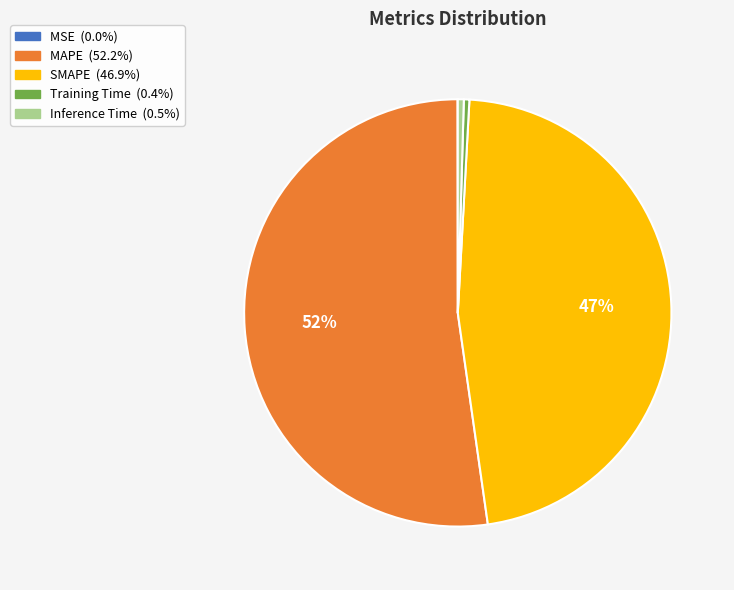

To the nearest percent, what is the average slice percentage?

20%